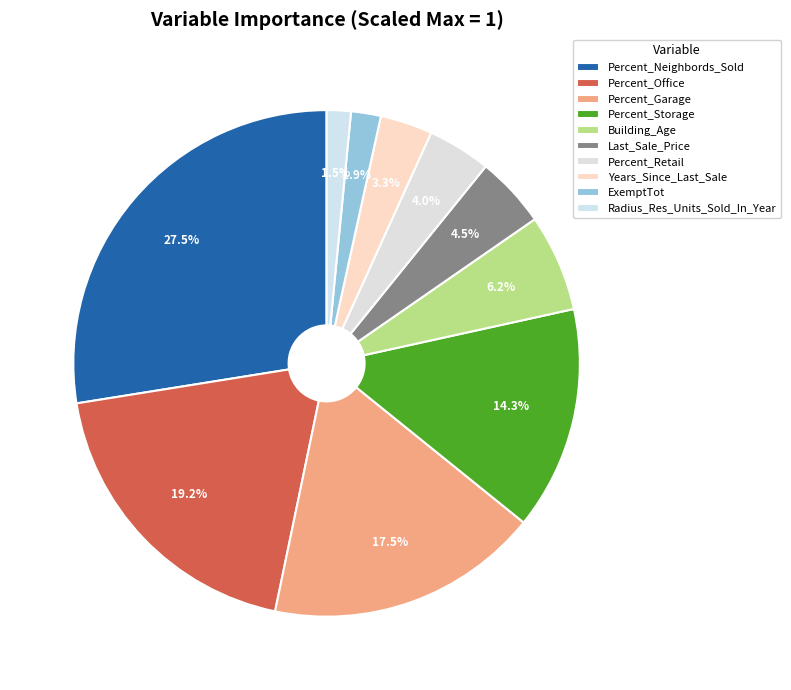

To the nearest percent, what is the average slice percentage?

10%